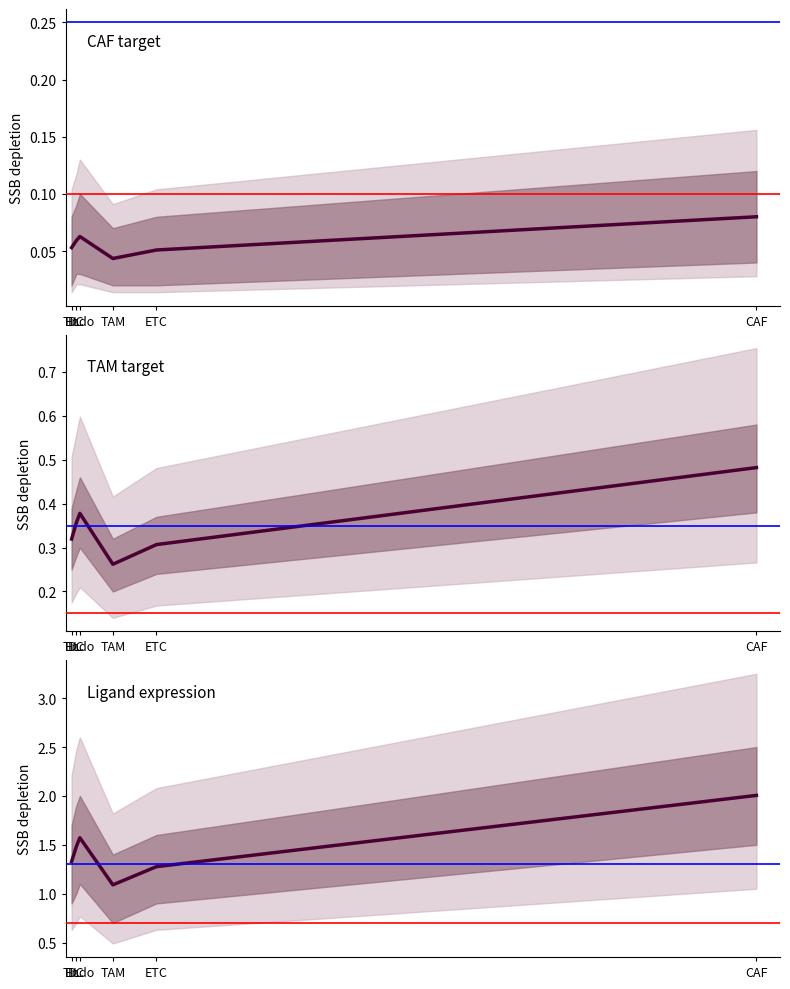

Is the value of Ligand avg expr value at ETC greater than the value of Edge avg expr weight (CAF target) at TIL?

Yes